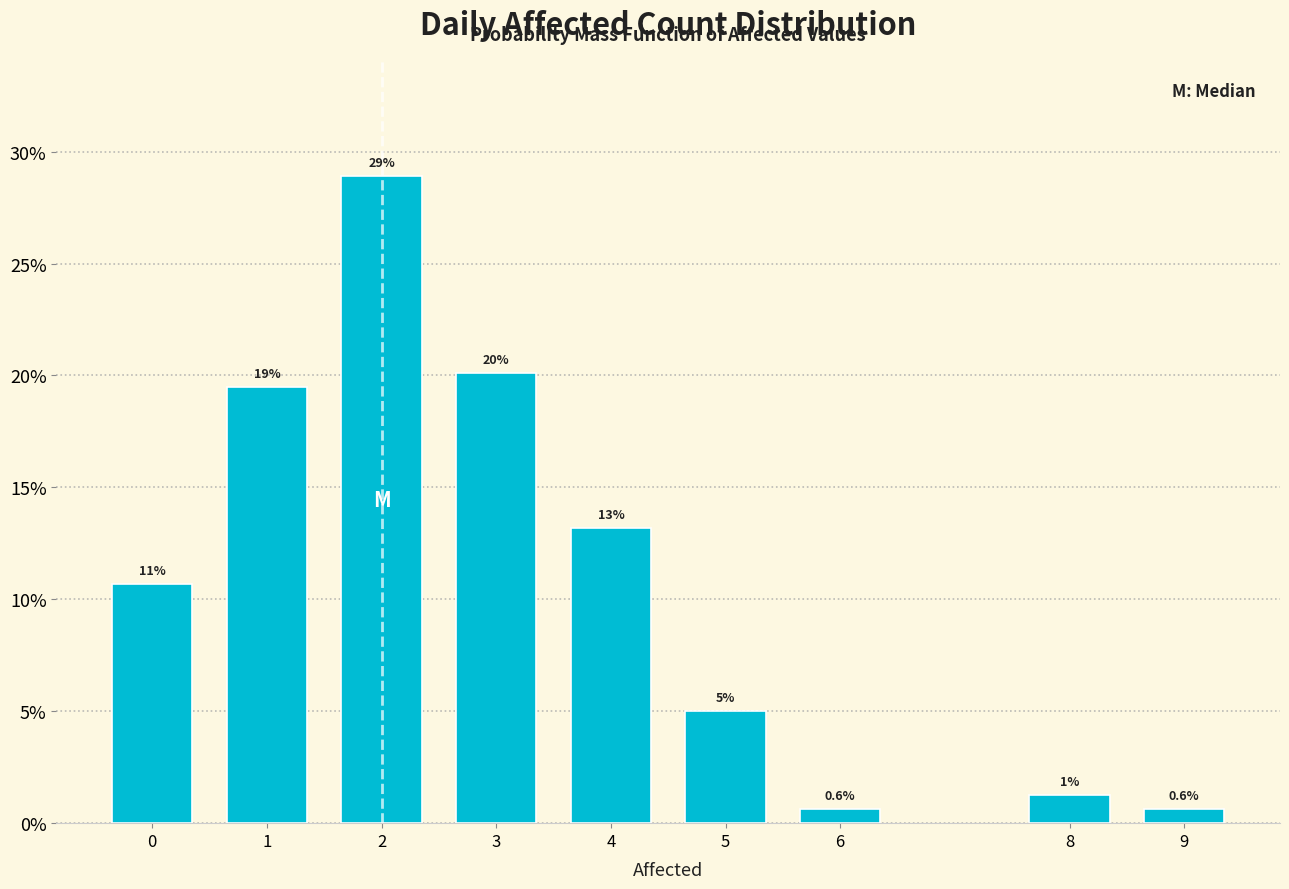

Are the bars horizontal?

No